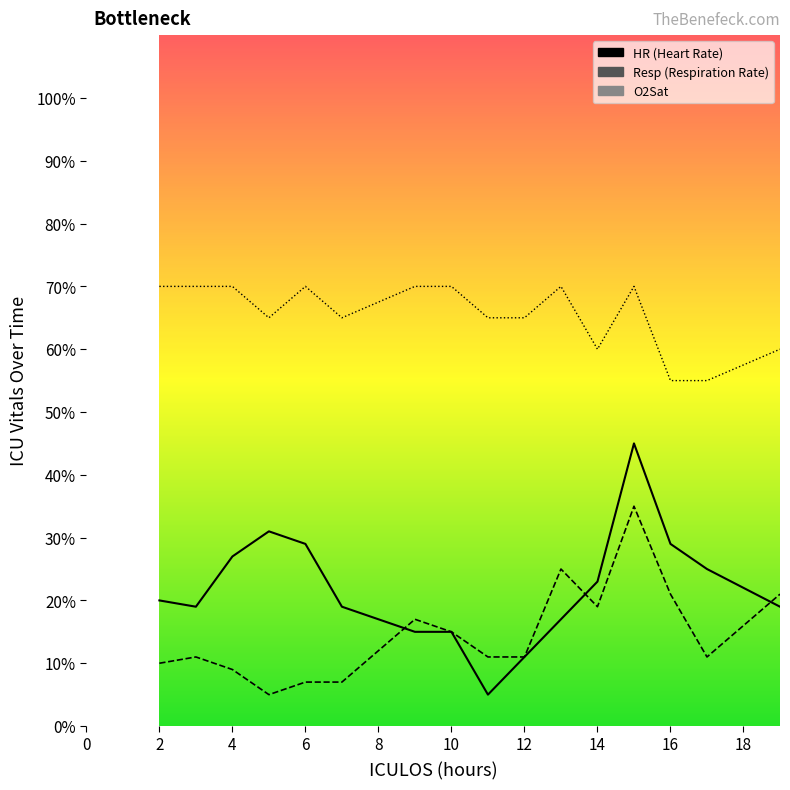

Reading left to right, list all the values displayed in this chart.

HR: 20	19	27	31	29	19	15	15	5	11	17	23	45	29	25	19
Resp: 10	11	9	5	7	7	17	15	11	11	25	19	35	21	11	21
O2Sat: 70	70	70	65	70	65	70	70	65	65	70	60	70	55	55	60